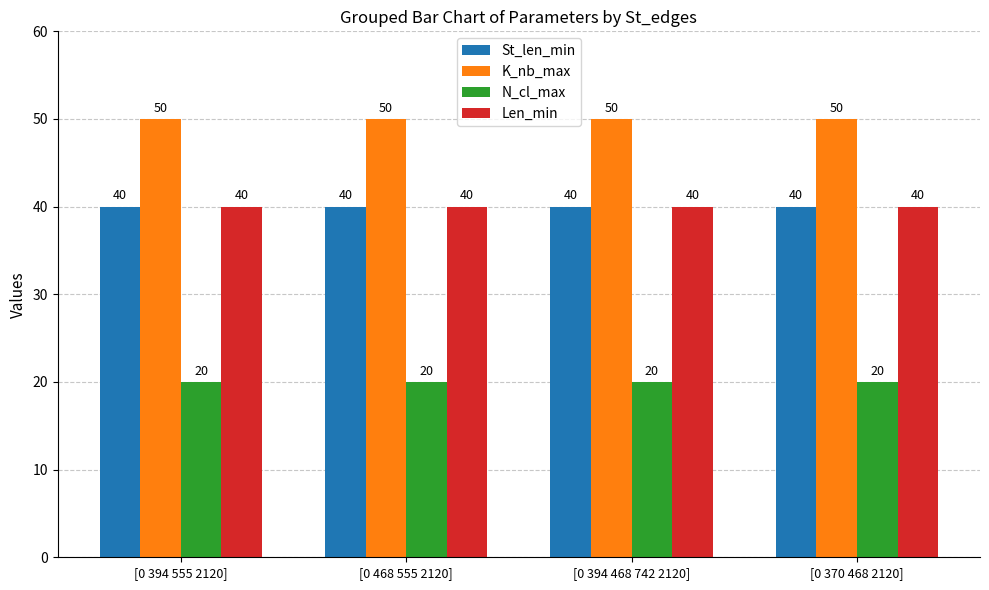

What is the difference between the highest and lowest values at [0 394 555 2120]?

30